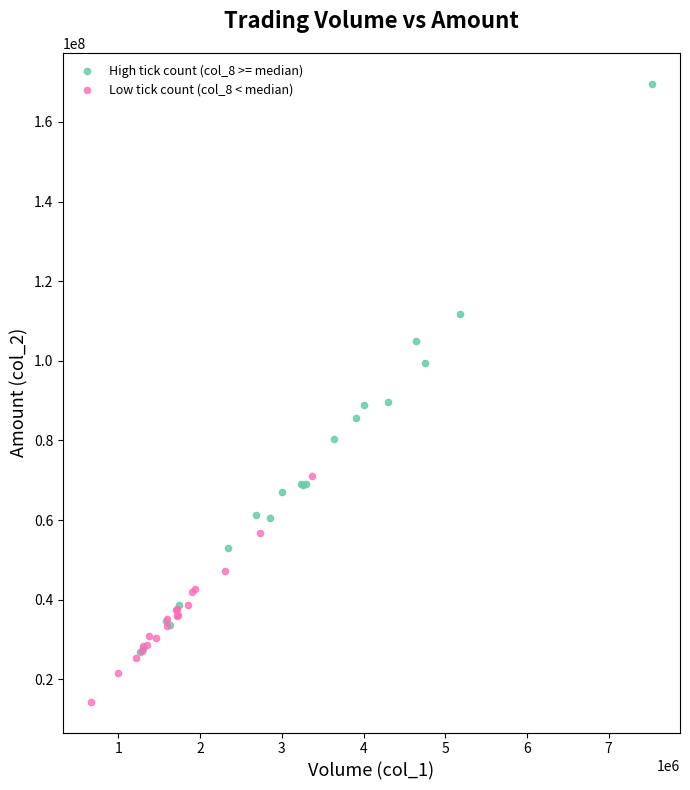

Which series has the largest Y range (max minus min)?

High tick count (col_8 >= median)